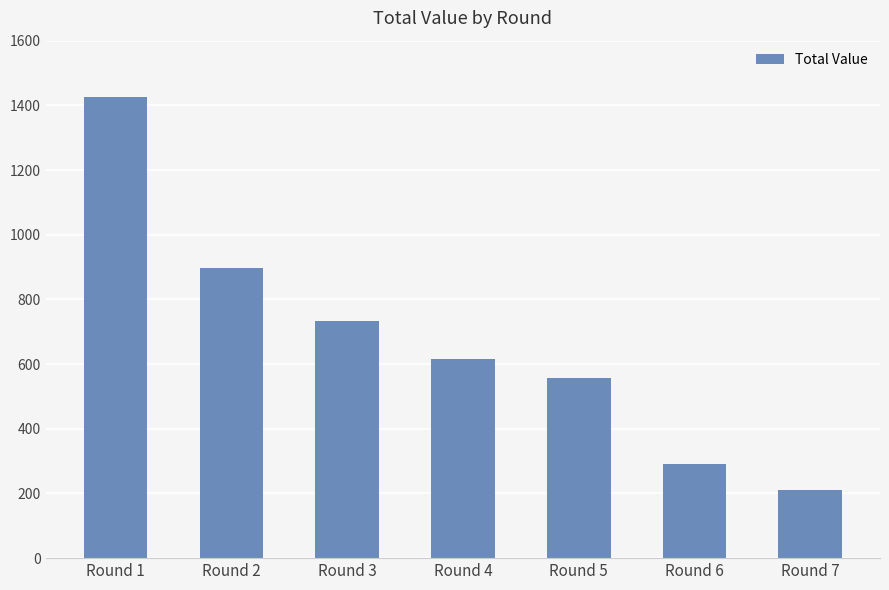

What is the average value?

676